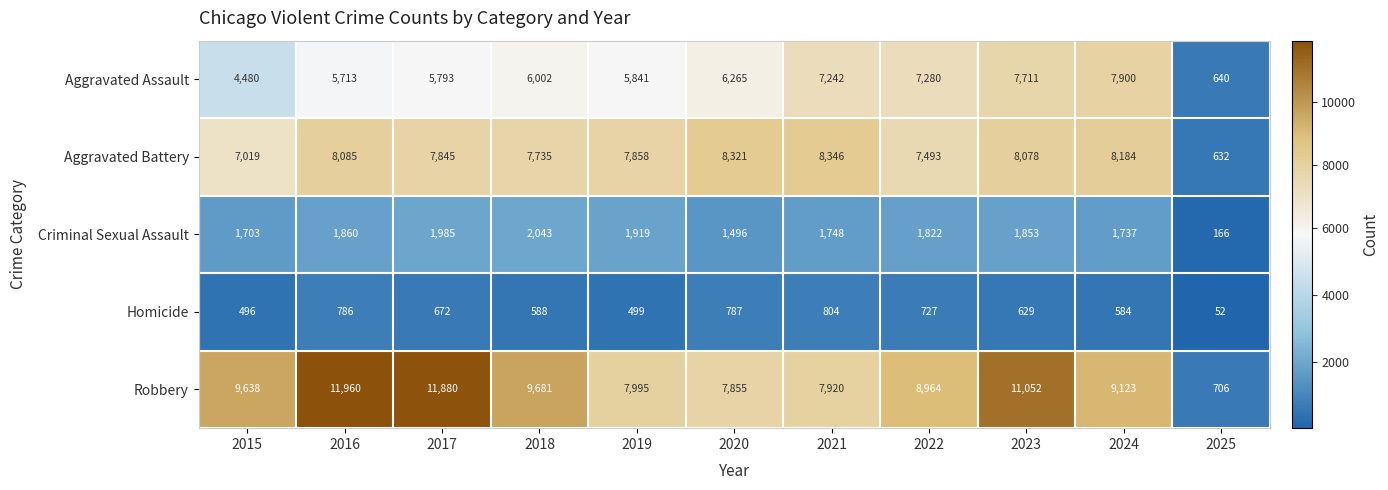

List the labels in order of Homicide value, smallest first.

2025, 2015, 2019, 2024, 2018, 2023, 2017, 2022, 2016, 2020, 2021